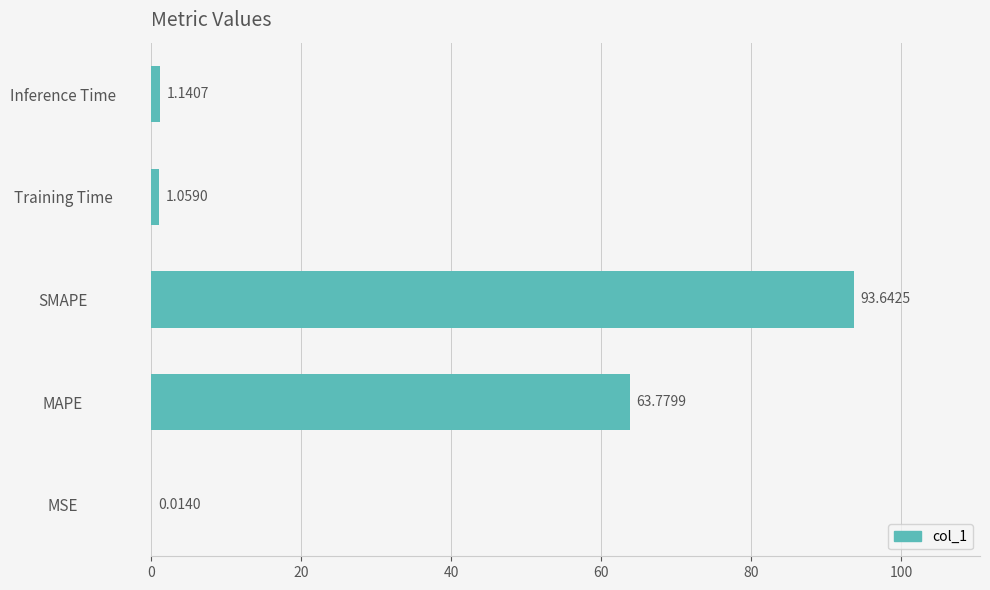

What is the sum of all values?

159.6